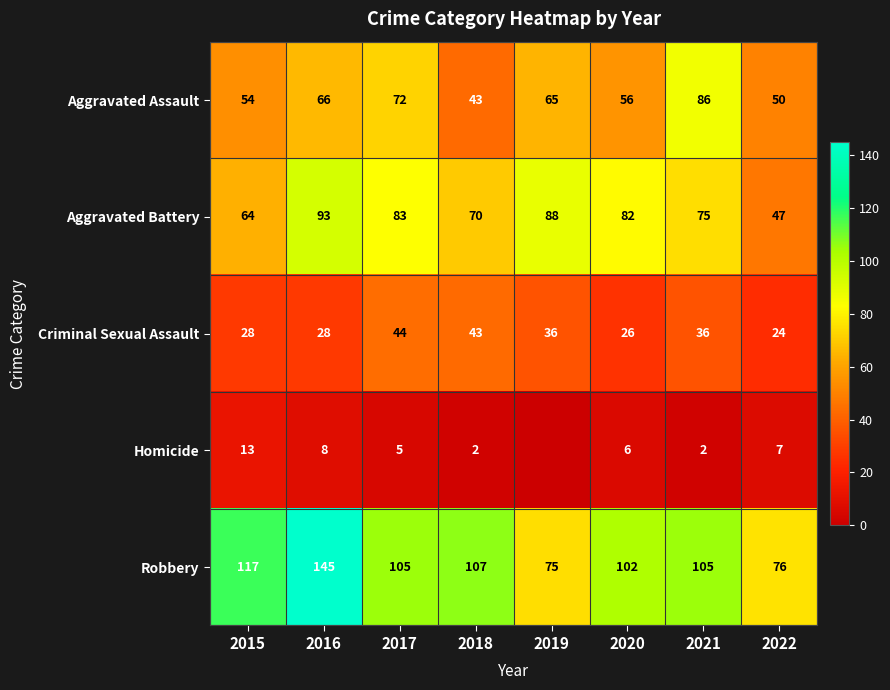

Which series has the widest spread of values?

Robbery